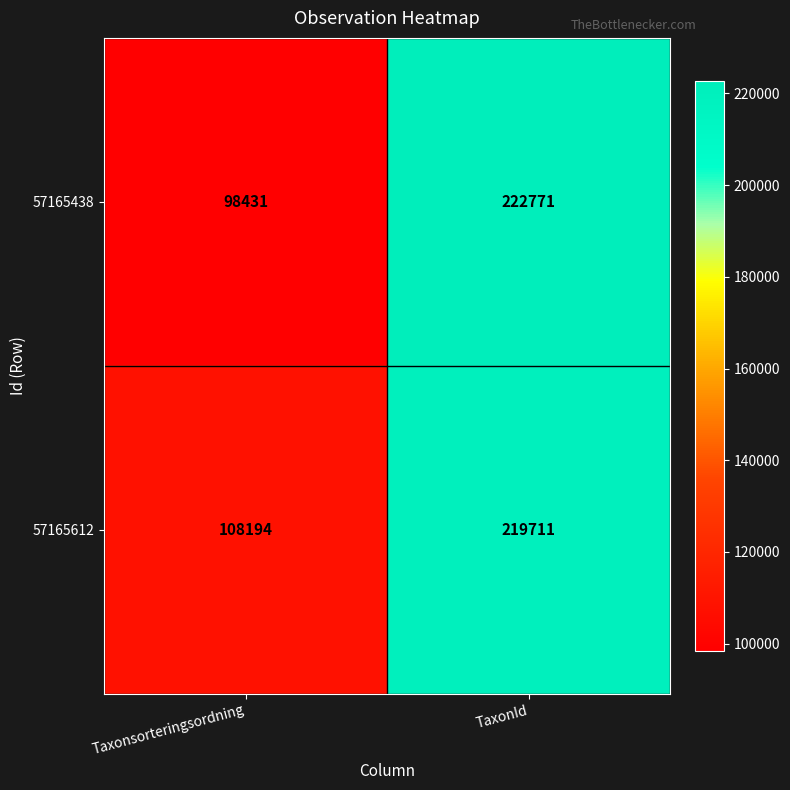

How many values in the 57165438 series are below 222771?

1